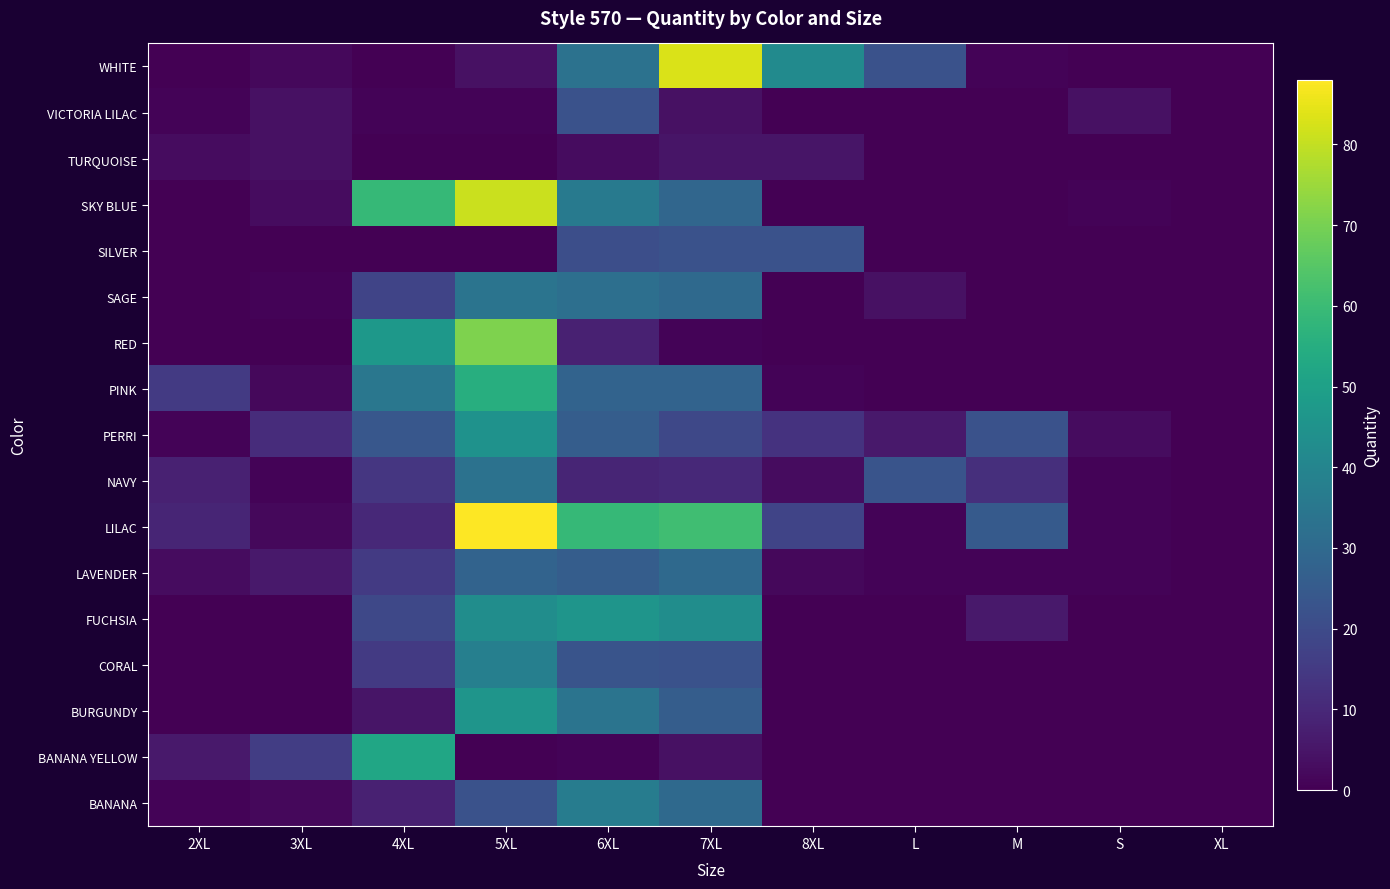

Which series has the largest total across all categories?

LILAC